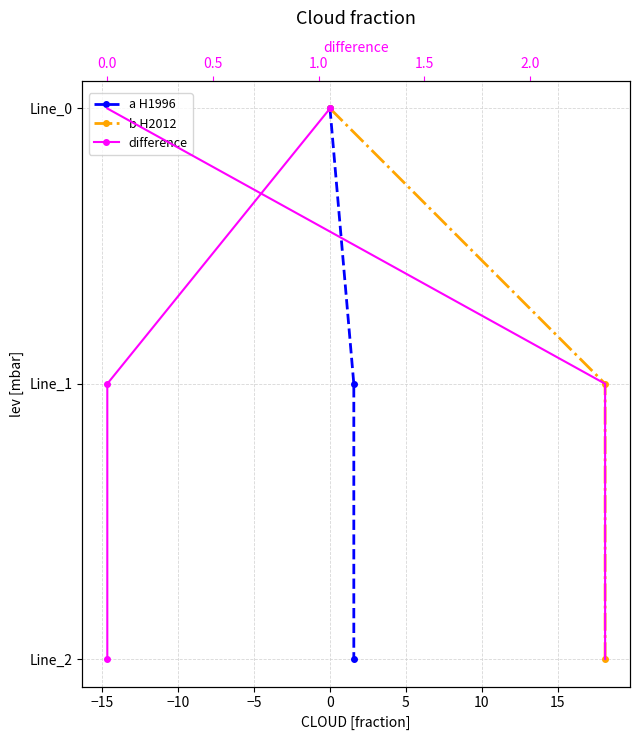

What are all the series names shown in the legend?

a H1996, b H2012, difference